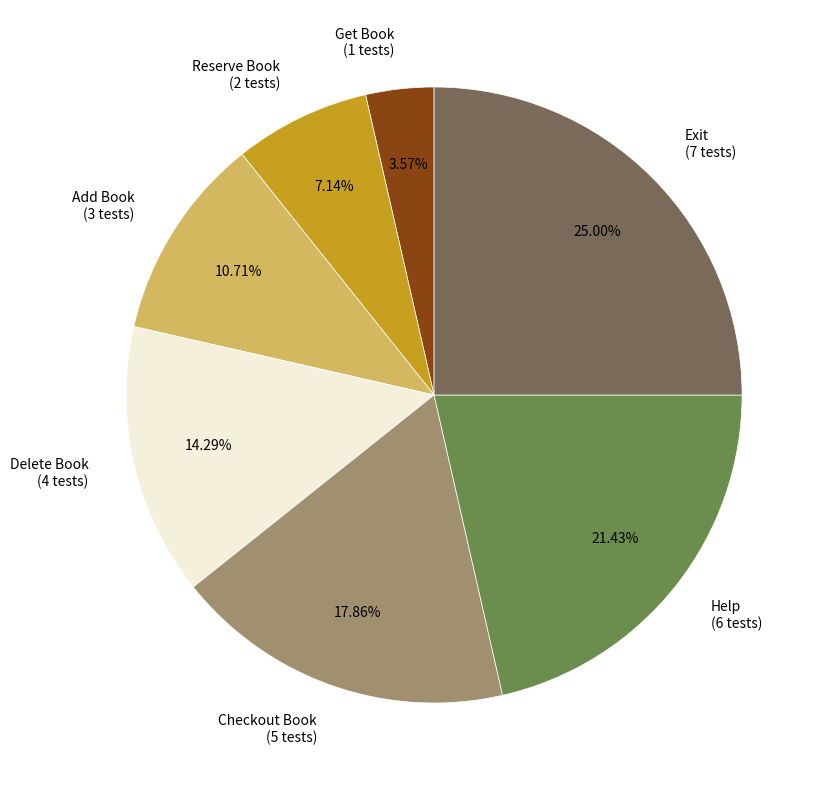

Count the number of slices in the pie.

7